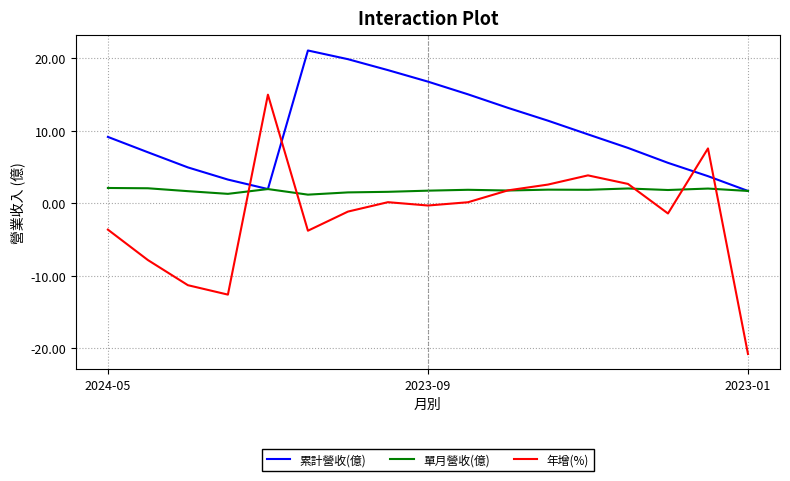

What is the difference between the second highest and second lowest values in the 累計營收(億) series?

17.9